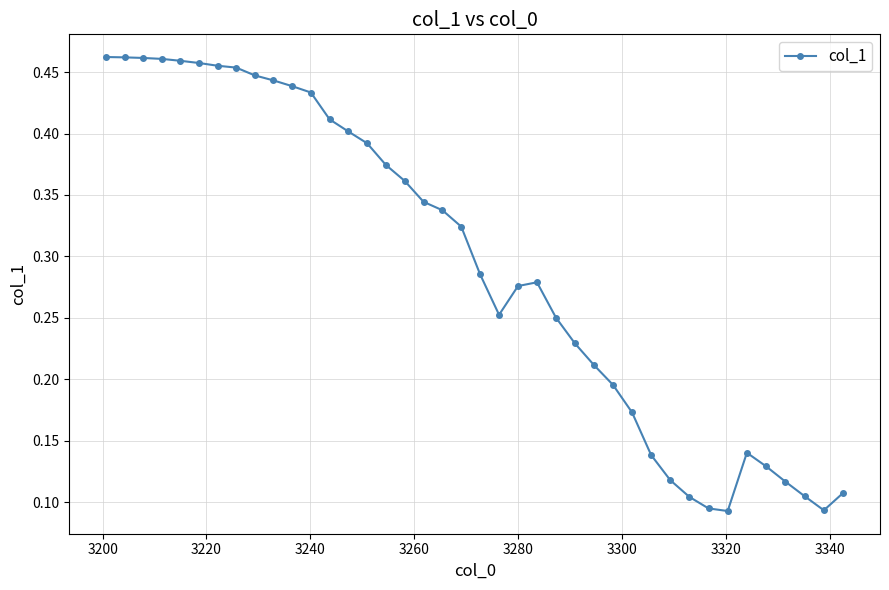

What is the sum of all values?

11.8